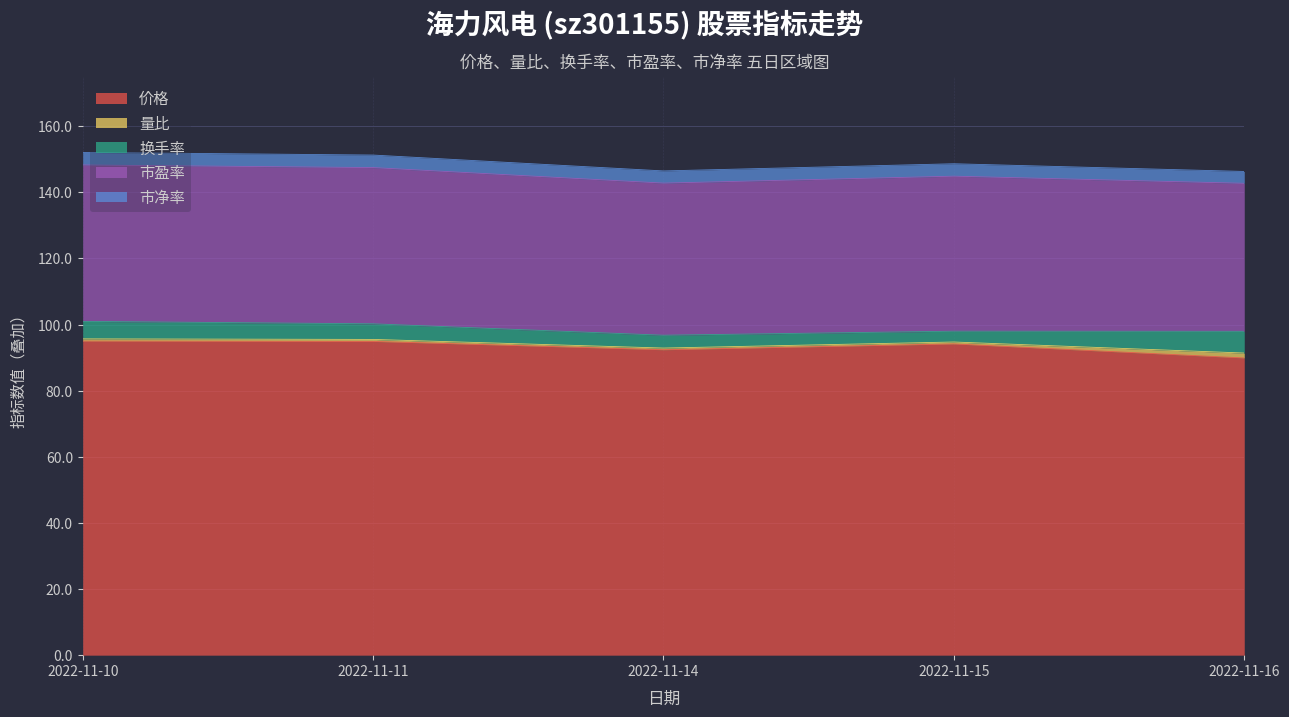

Reading right to left, transcribe all the data shown in this chart.

价格: 2022-11-16=89.9	2022-11-15=94.1	2022-11-14=92.4	2022-11-11=94.9	2022-11-10=95.0
量比: 2022-11-16=1.5	2022-11-15=0.6	2022-11-14=0.5	2022-11-11=0.6	2022-11-10=0.7
换手率: 2022-11-16=6.6	2022-11-15=3.3	2022-11-14=3.9	2022-11-11=4.7	2022-11-10=5.3
市盈率: 2022-11-16=44.8	2022-11-15=46.9	2022-11-14=46.0	2022-11-11=47.3	2022-11-10=47.3
市净率: 2022-11-16=3.6	2022-11-15=3.8	2022-11-14=3.7	2022-11-11=3.8	2022-11-10=3.8